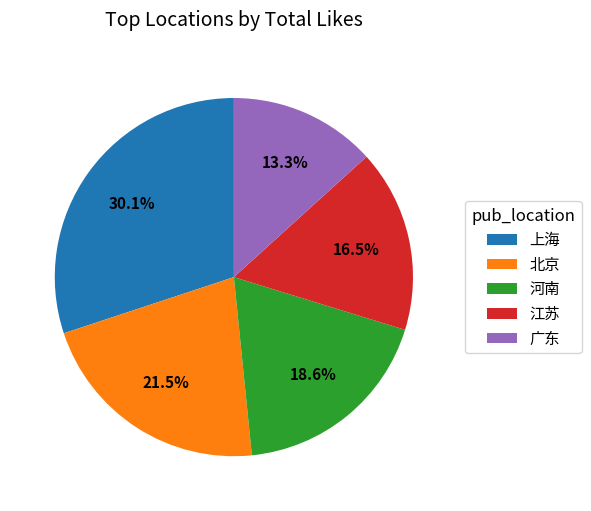

Does 江苏 account for over 50% of the chart?

No